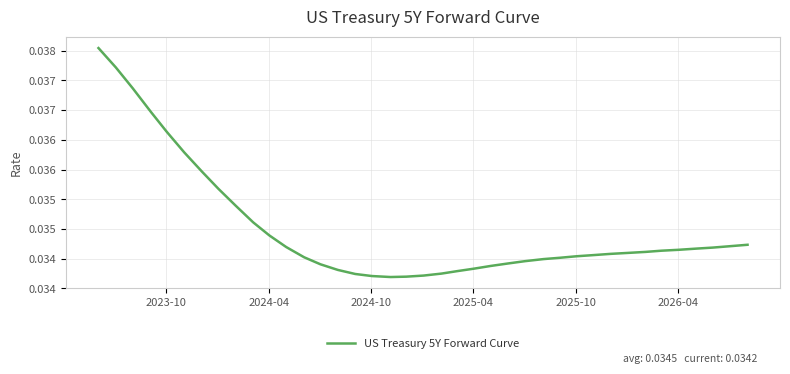

Is this an area chart (filled region under the line)?

No